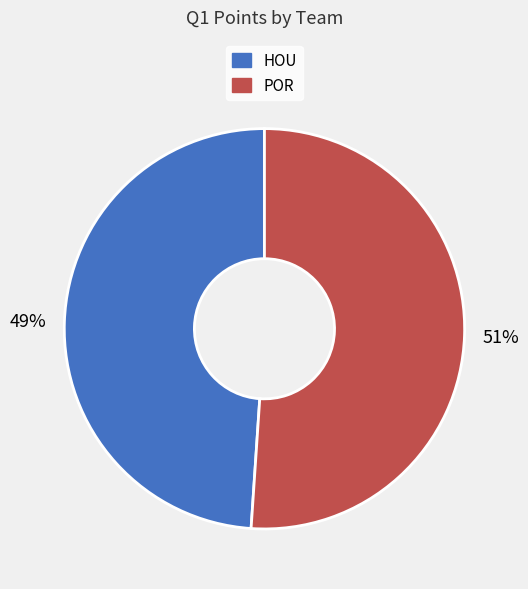

Rank the categories by value from highest to lowest.

POR, HOU